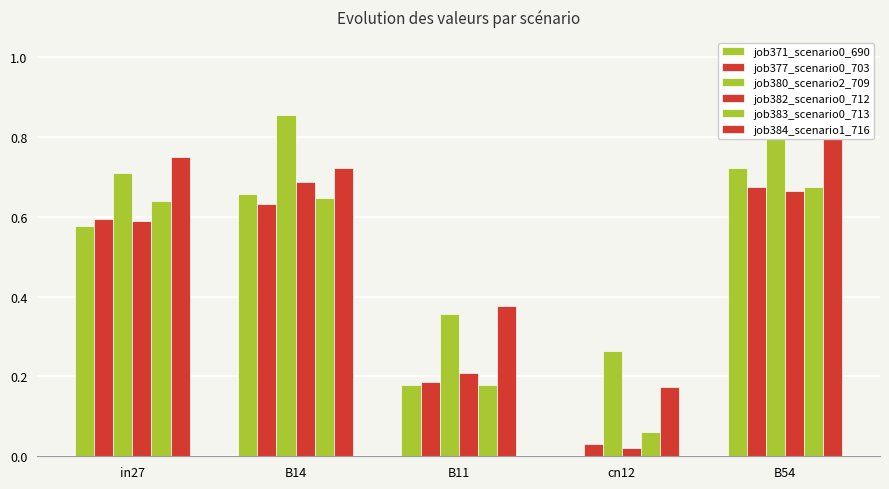

Which has a higher value, cn12 or B11?

B11